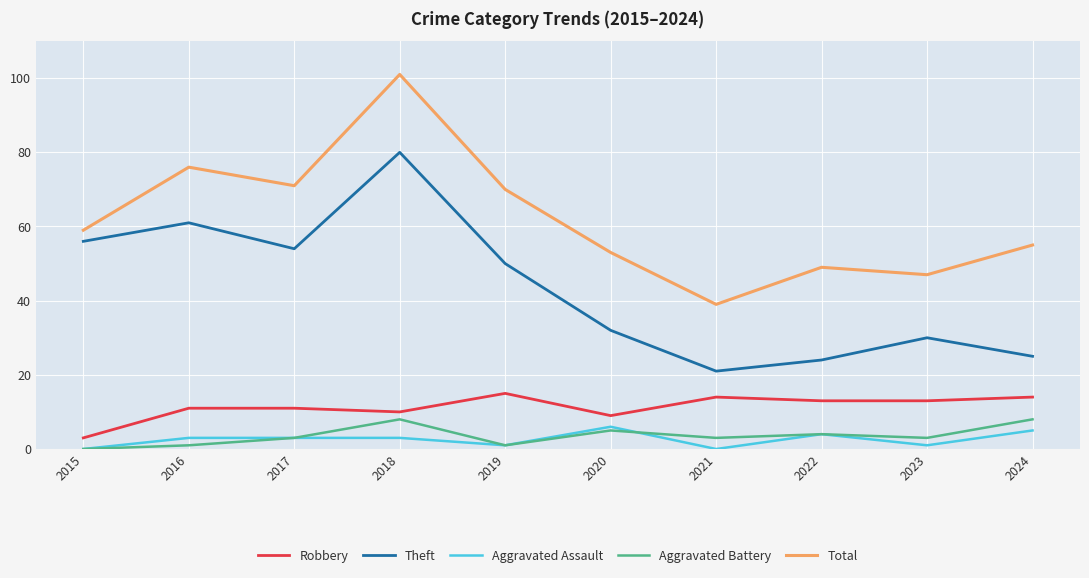

How many values in the Total series are below 59?

5